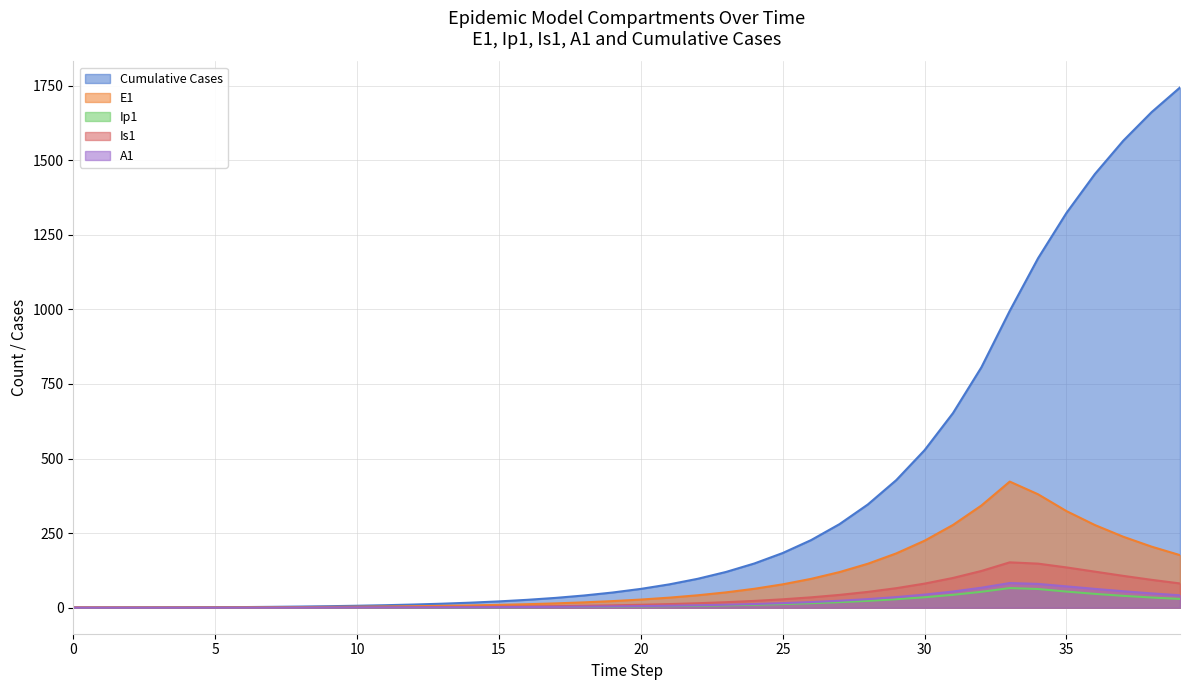

Which series has the largest total across all categories?

Cumulative Cases